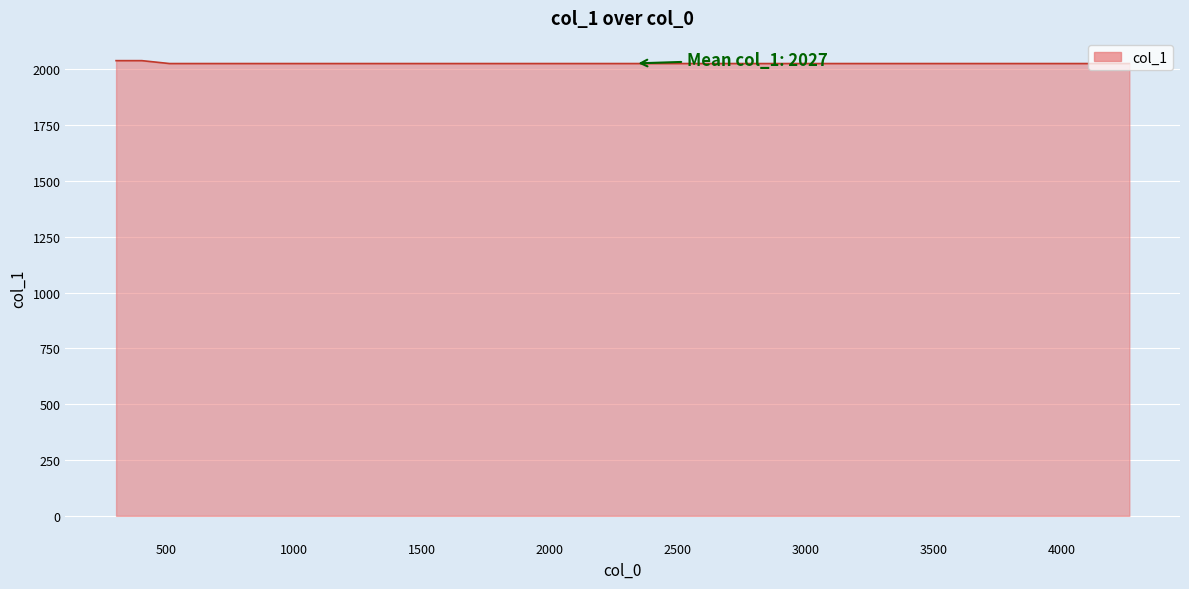

What is the smallest value displayed?

2026